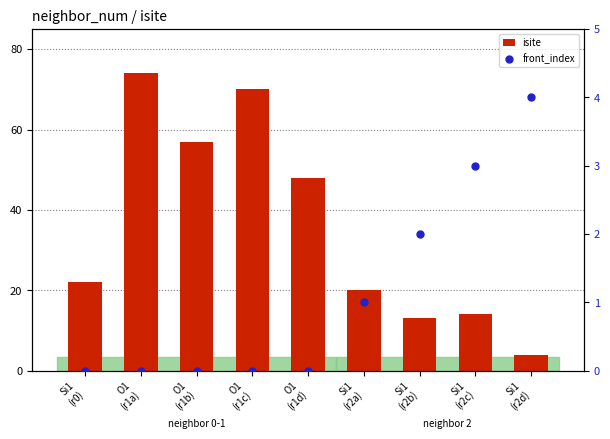

Which series has the largest total across all categories?

isite